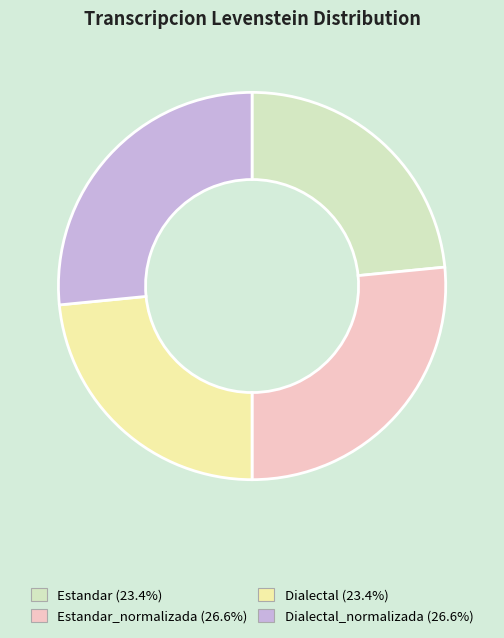

Is there a majority slice in this chart?

No